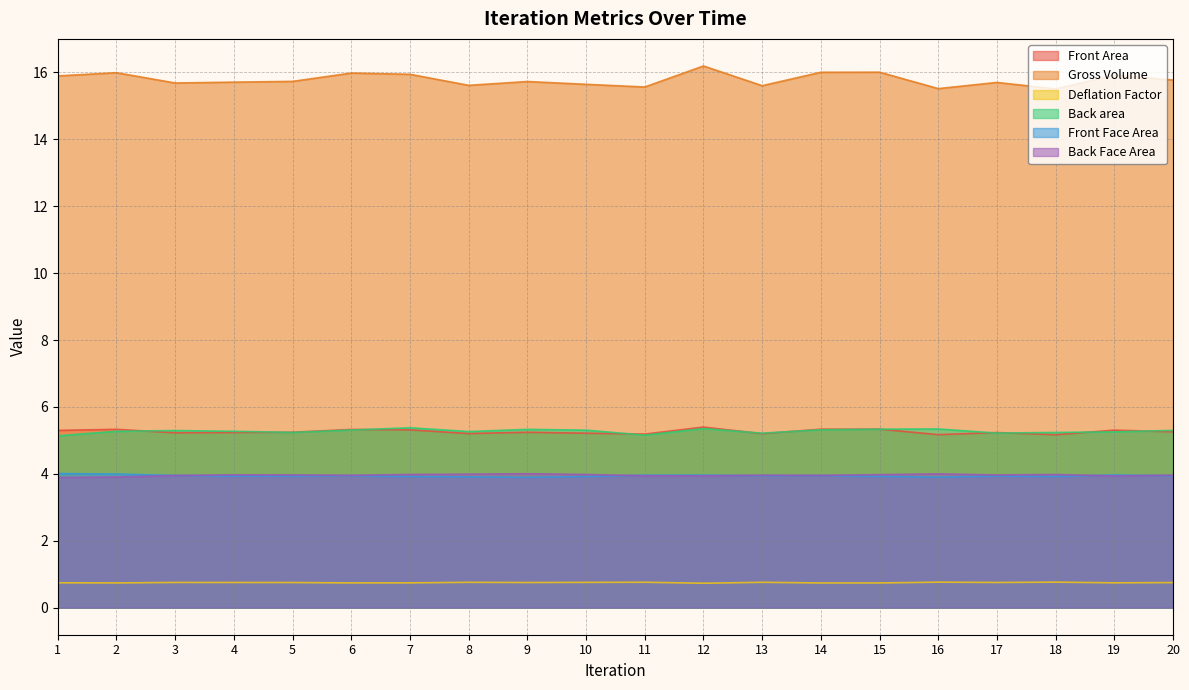

What is the value of the Front Face Area point at the 12th from the left?

4.0